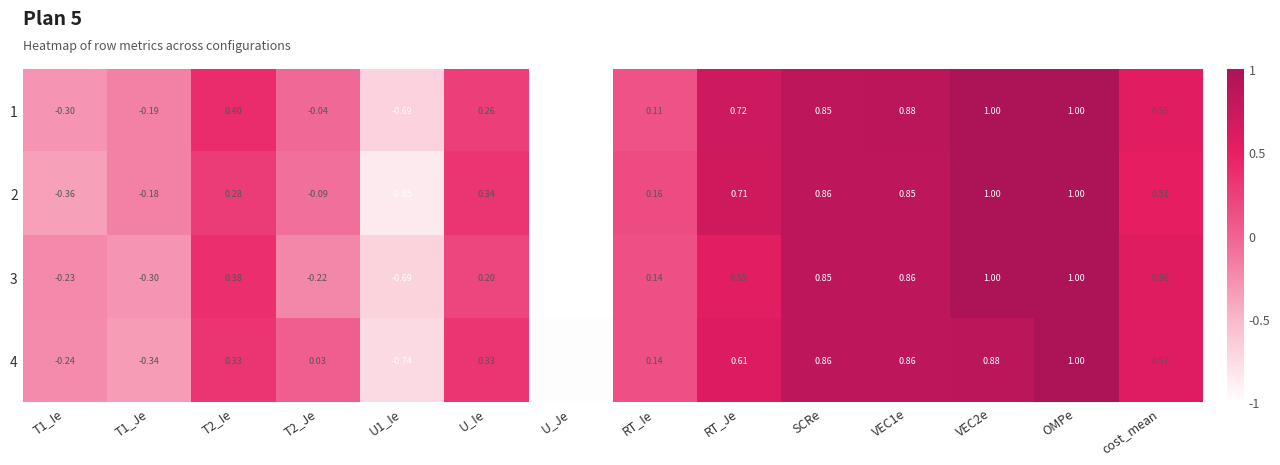

Is the value of 3 at U_Je greater than the value of 4 at RT_Je?

No